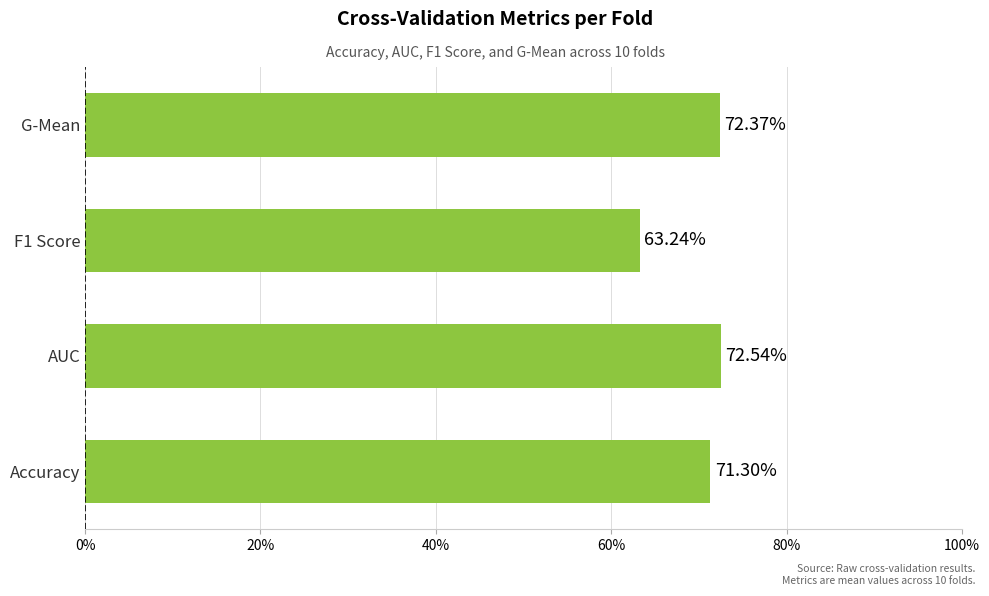

What is the difference between the maximum and minimum values?

0.1